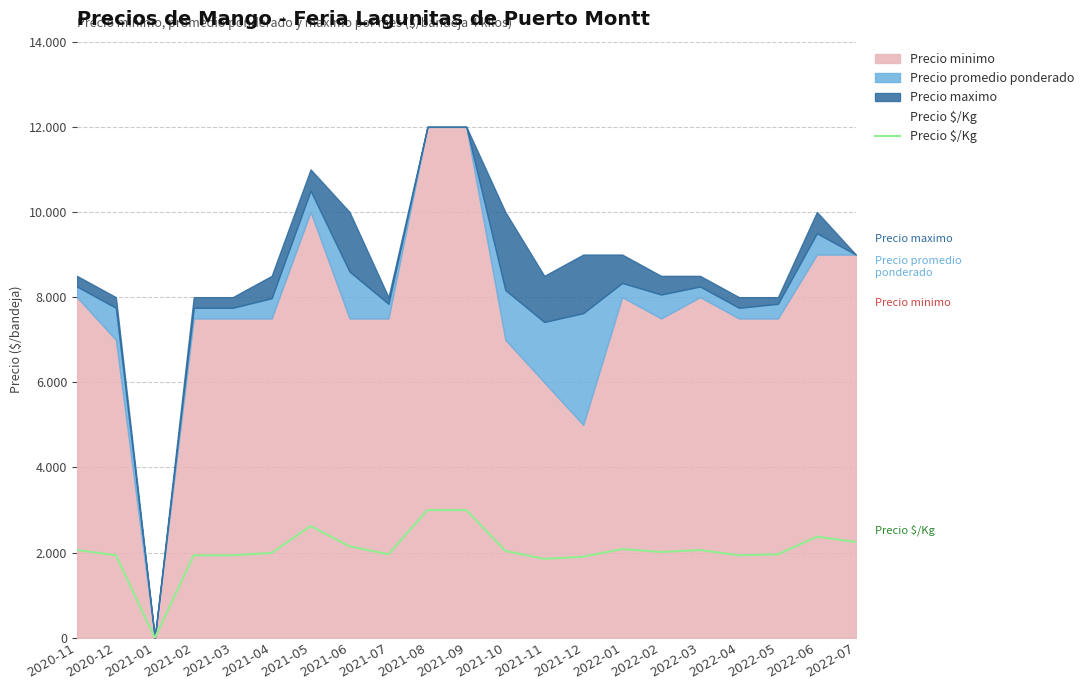

At which label is the value closest to 1500?

2021-11